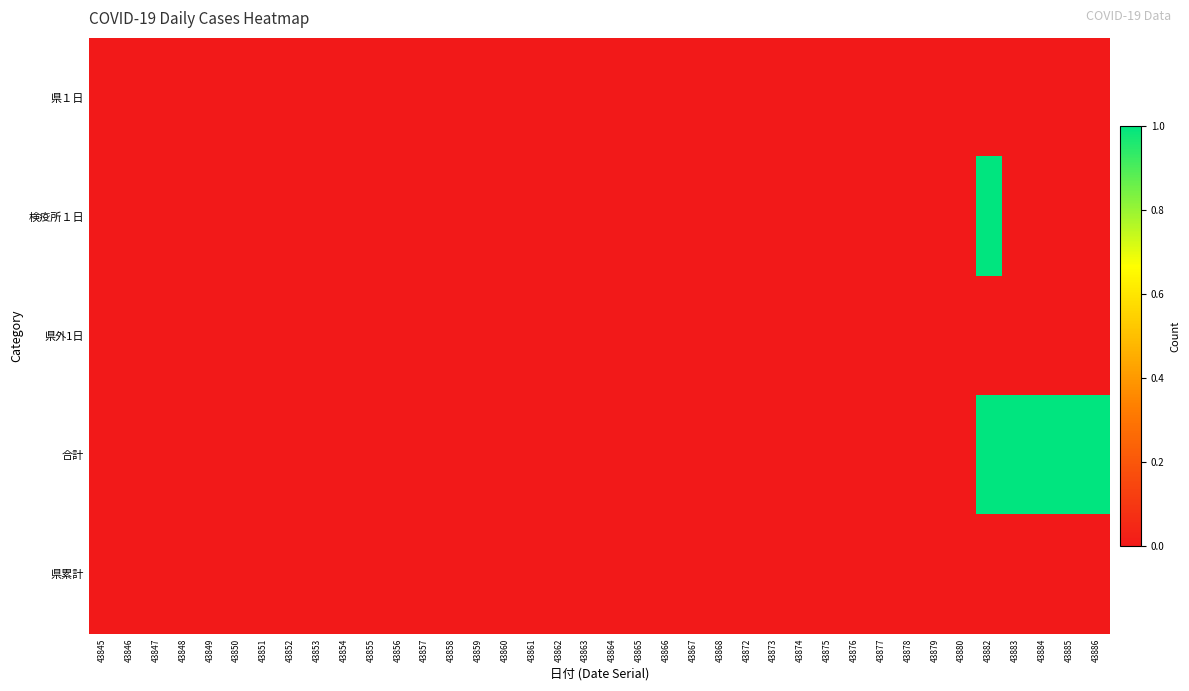

At which category does the chart reach its minimum across all series?

43845